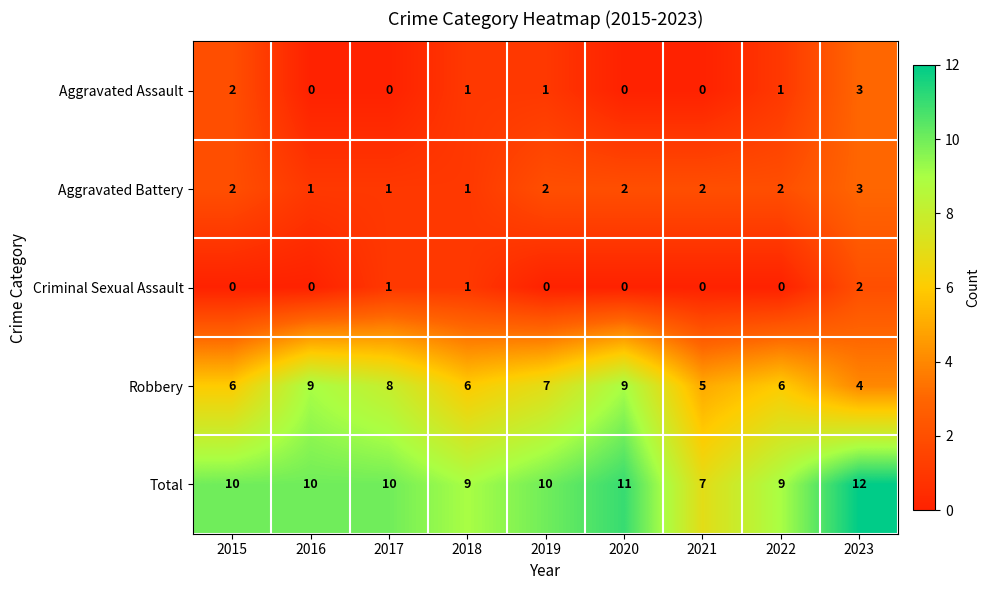

What is the difference between the highest and lowest values at 2020?

11